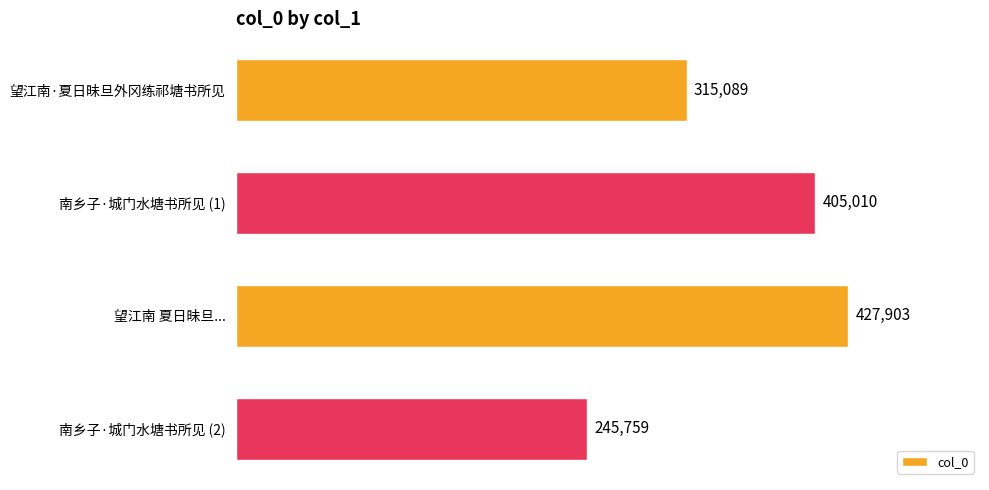

Reading top to bottom, what are all the values shown in this chart?

望江南·夏日昧旦外冈练祁塘书所见=315089	南乡子·城门水塘书所见 (1)=405010	望江南 夏日昧旦...=427903	南乡子·城门水塘书所见 (2)=245759